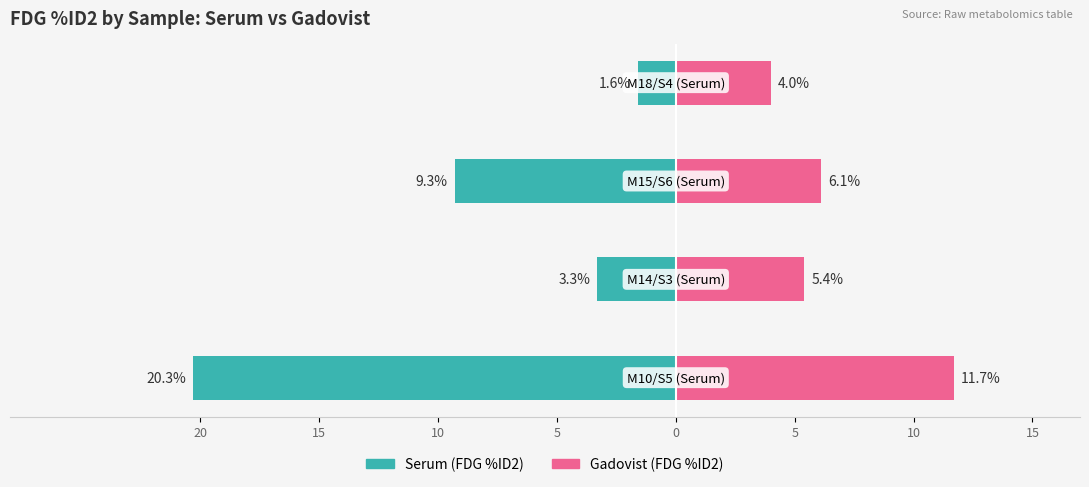

What is the value of the Serum (FDG %ID2) bar at the 4th from the left?

-1.6